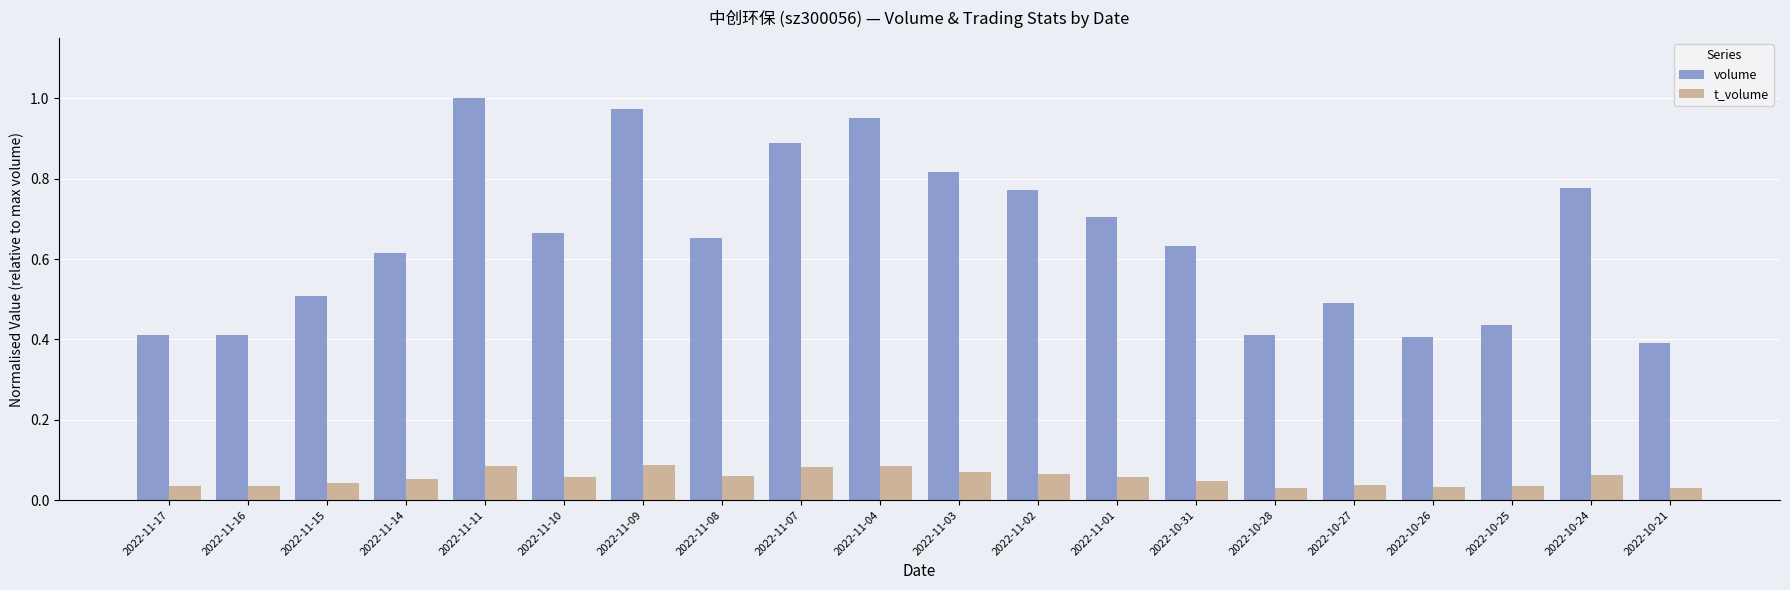

True or false: volume has a value of 0.4 at 2022-10-28.

True